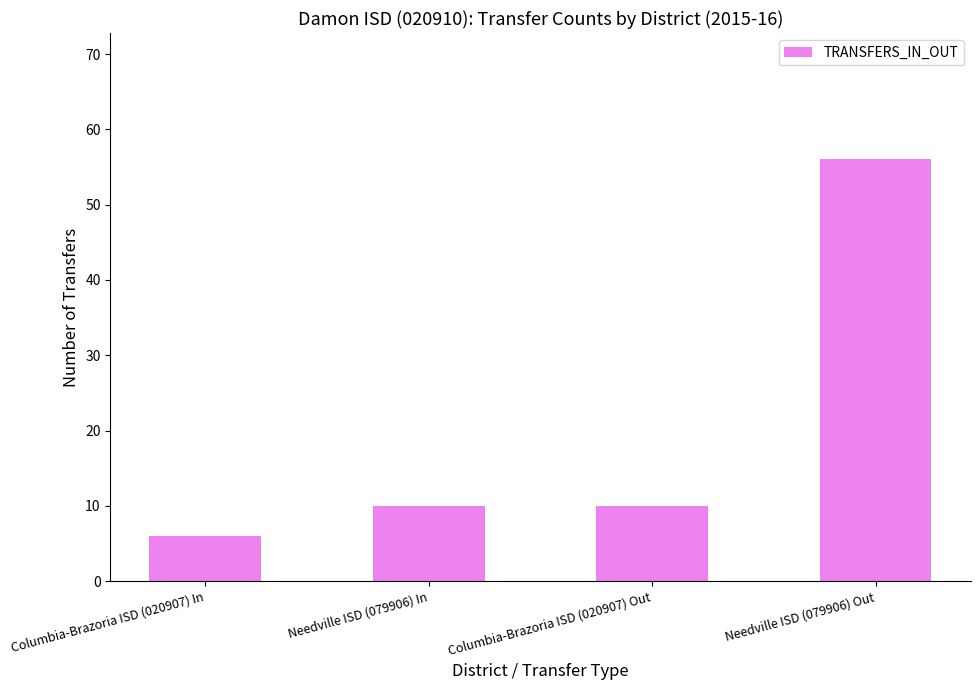

Reading left to right, list all the values displayed in this chart.

Columbia-Brazoria ISD (020907) In=6	Needville ISD (079906) In=10	Columbia-Brazoria ISD (020907) Out=10	Needville ISD (079906) Out=56